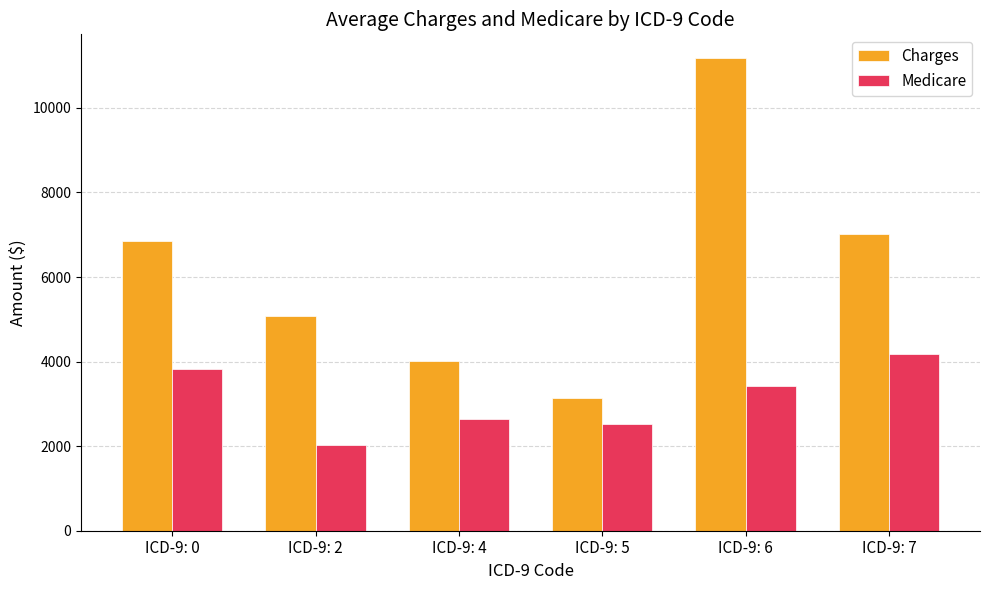

What is the difference between the Medicare values at ICD-9: 2 and ICD-9: 7?

2142.4